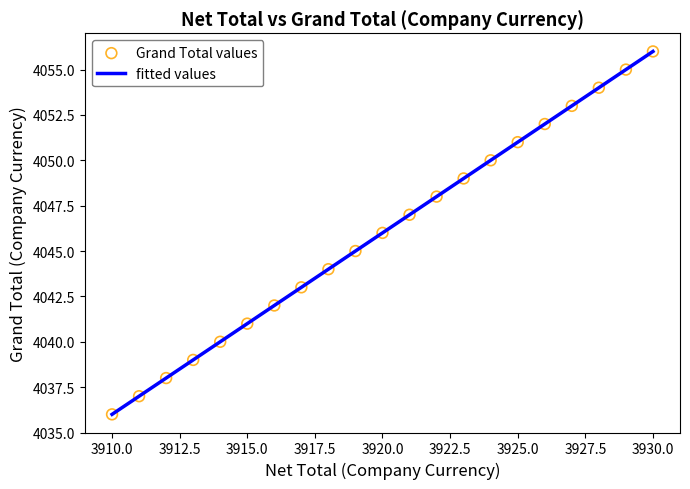

What is the smallest value displayed?

4036.0